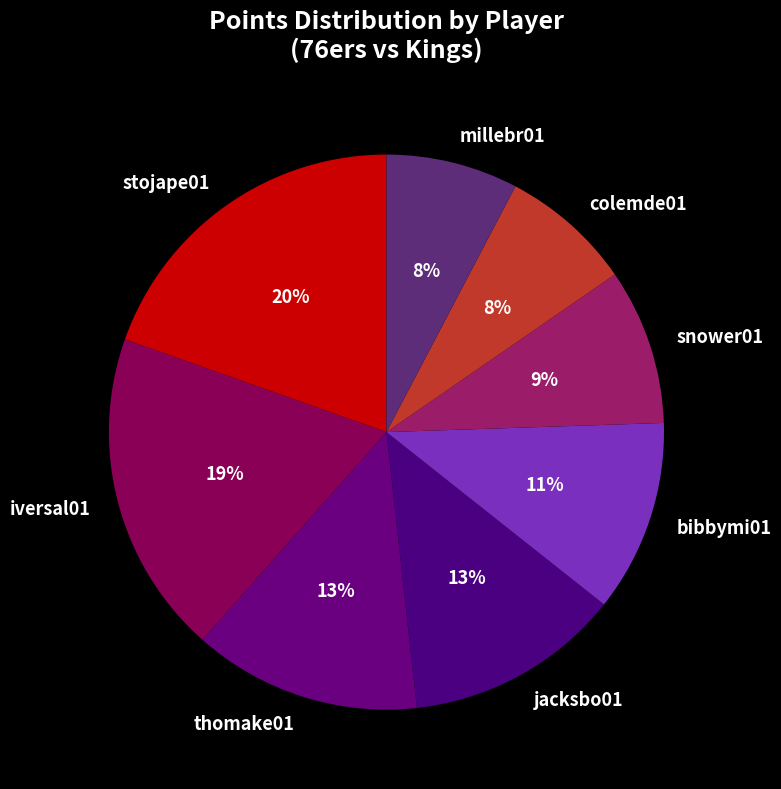

Which slice is the largest?

stojape01